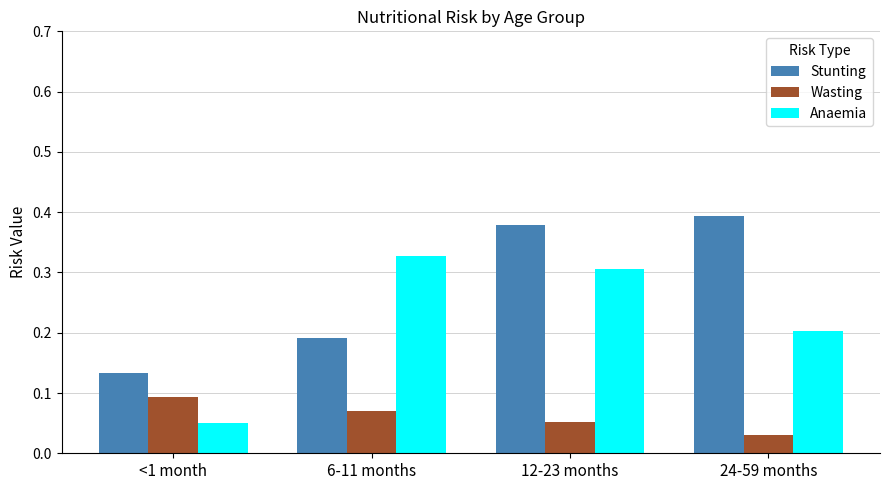

Which series changed the most between <1 month and 12-23 months?

Anaemia